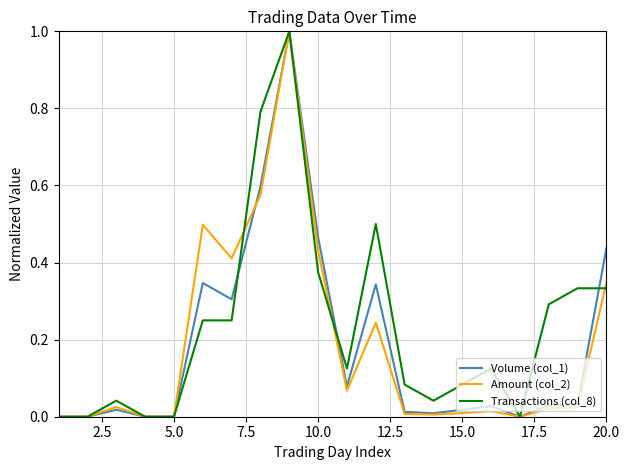

True or false: Amount (col_2) has more than 2 interior local peaks.

True